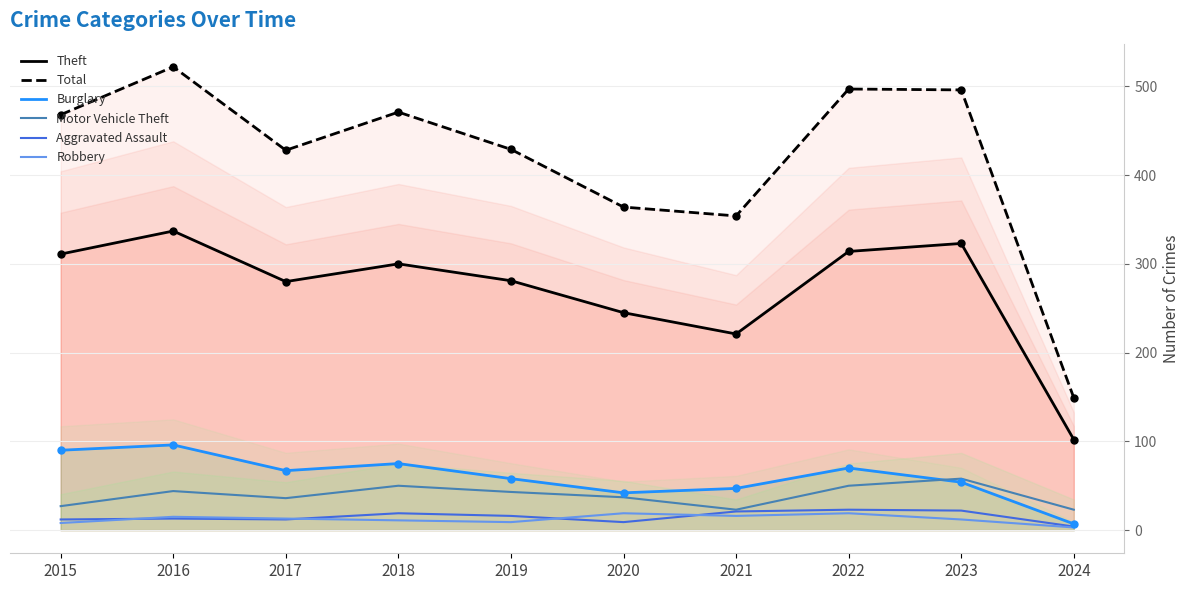

What are all the series names shown in the legend?

Theft, Total, Burglary, Motor Vehicle Theft, Aggravated Assault, Robbery